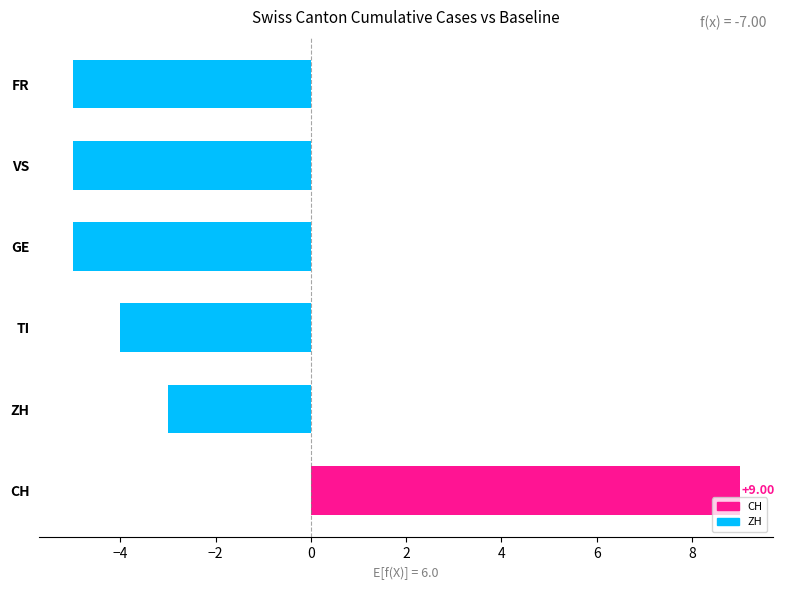

What is the sum of all values?

-13